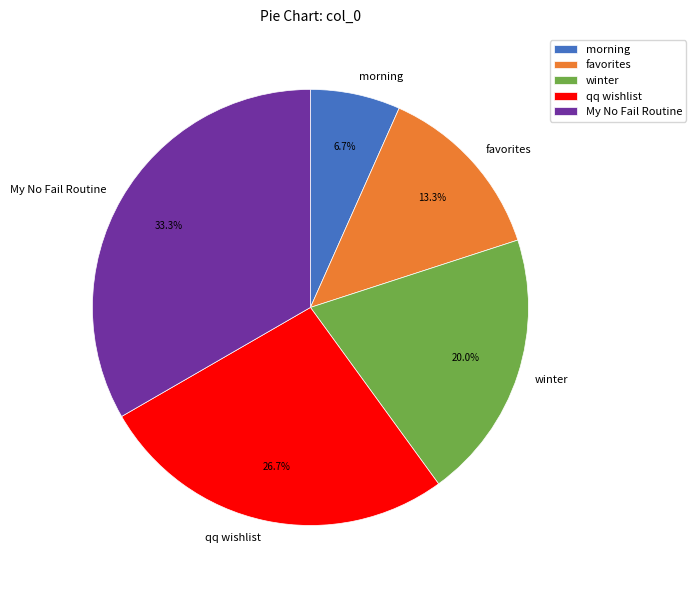

To the nearest percent, what portion does favorites represent?

13%